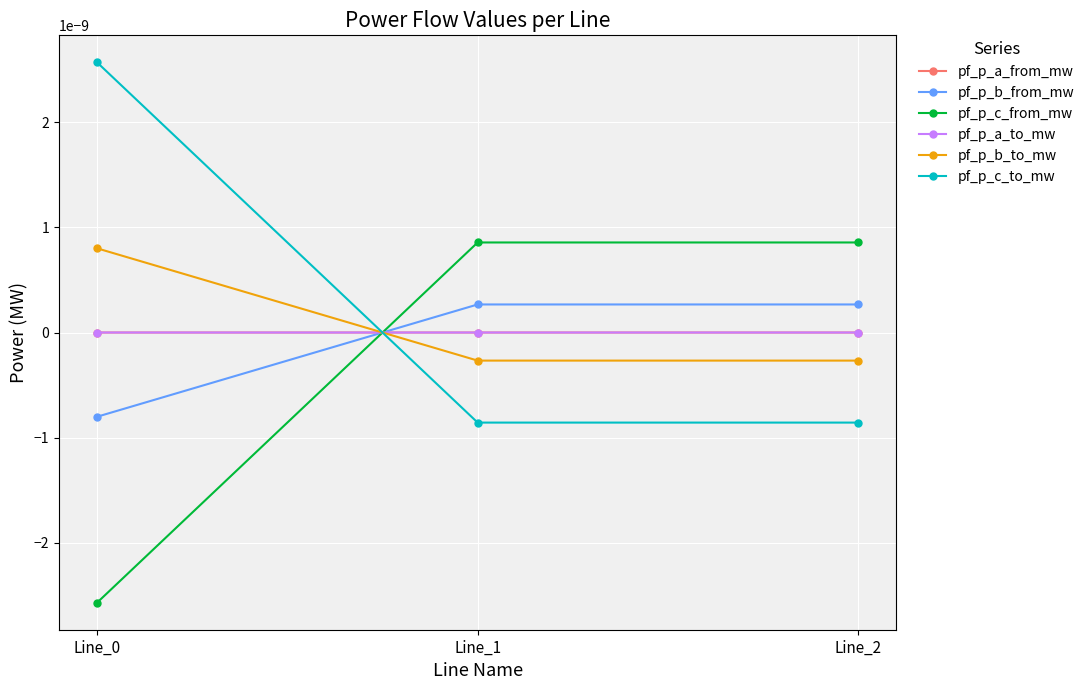

Is this an area chart (filled region under the line)?

No